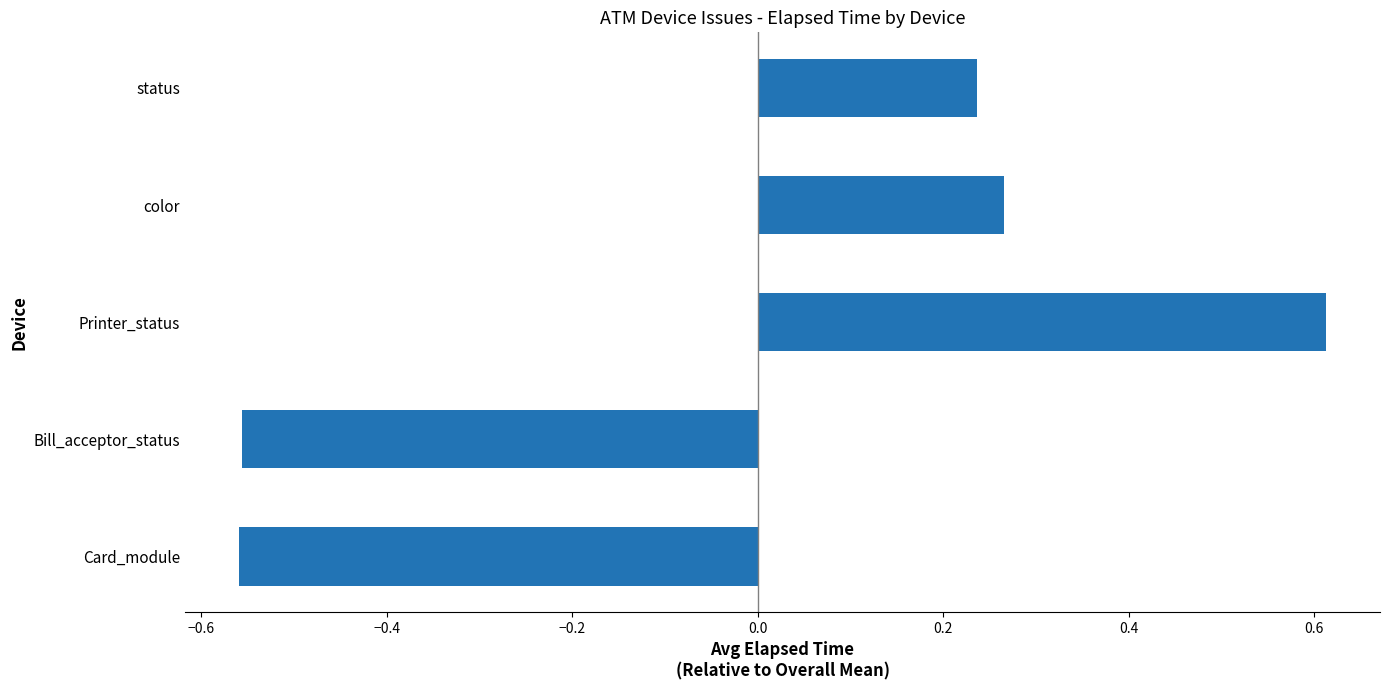

The value at Card_module is -0.8. True or false?

False